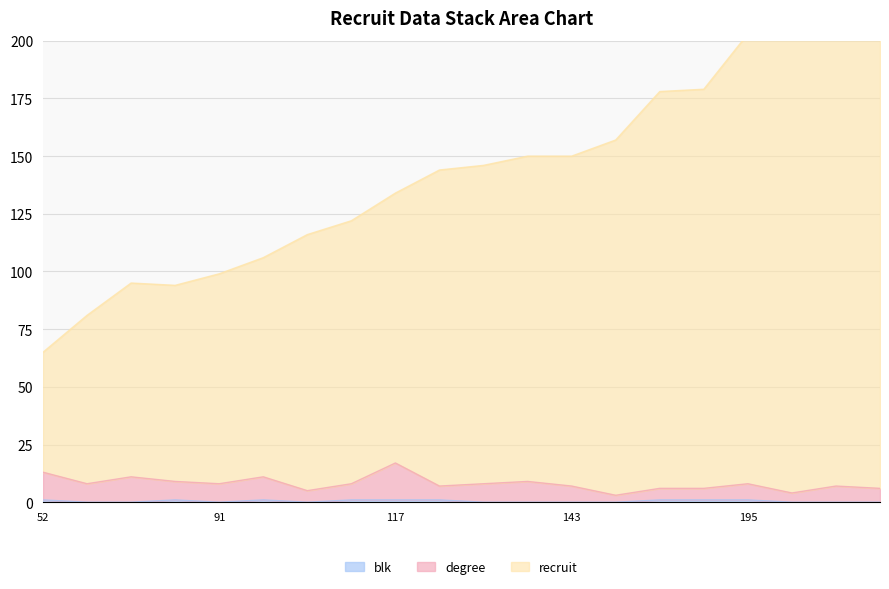

What is the highest value of the recruit series?

231